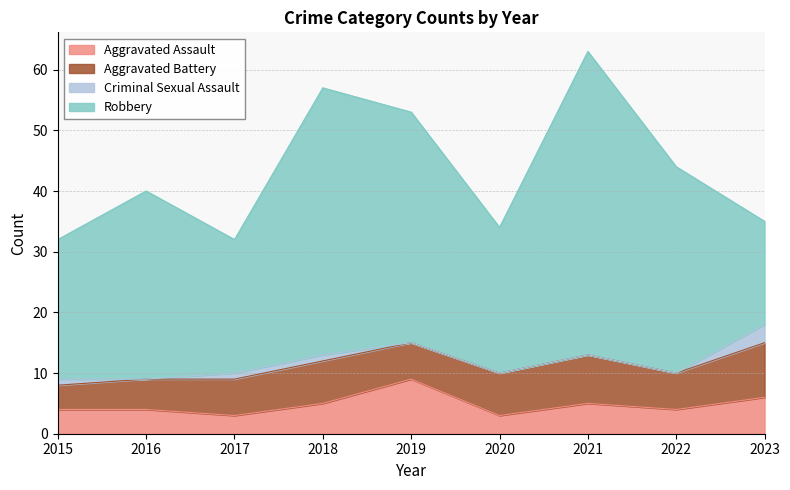

Which series has the largest range (max minus min)?

Robbery